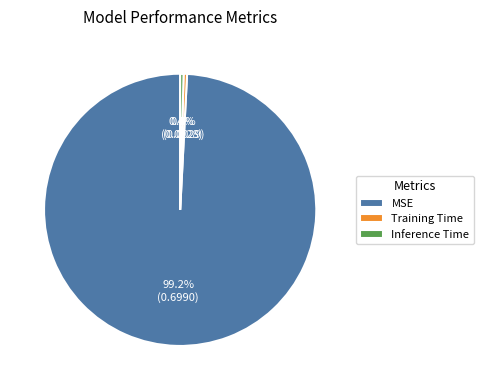

Which slice is the largest?

MSE